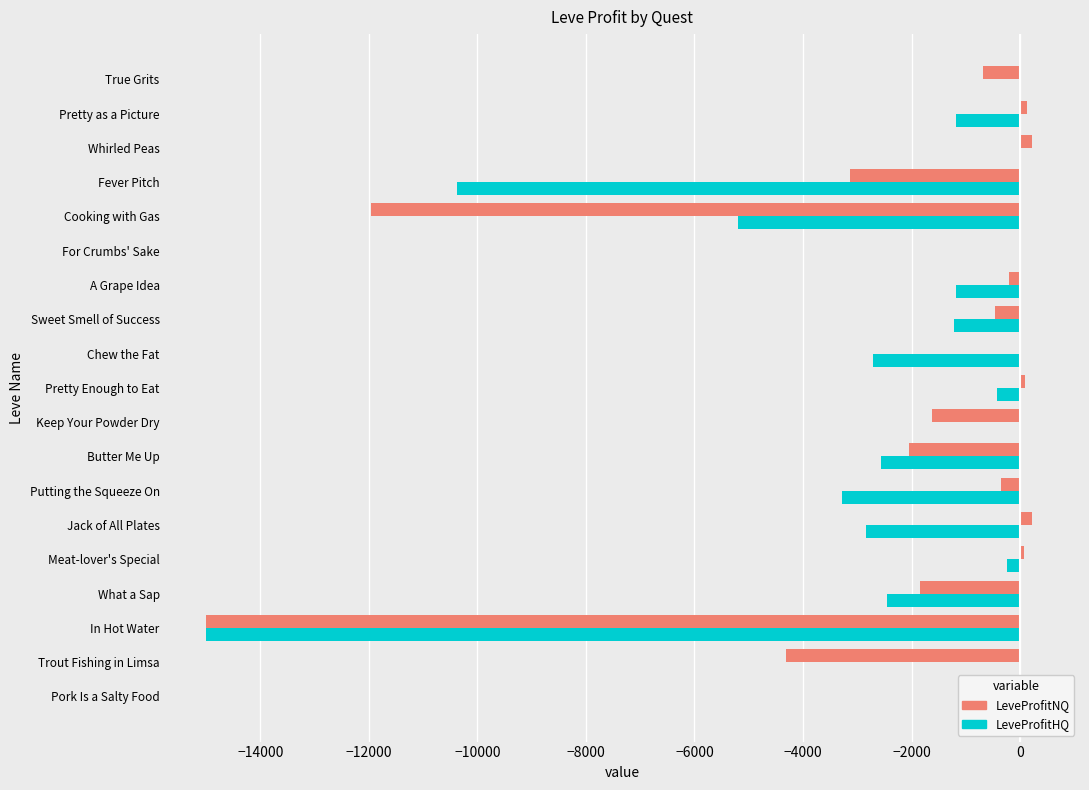

Rank the series at Fever Pitch from lowest to highest value.

LeveProfitHQ, LeveProfitNQ